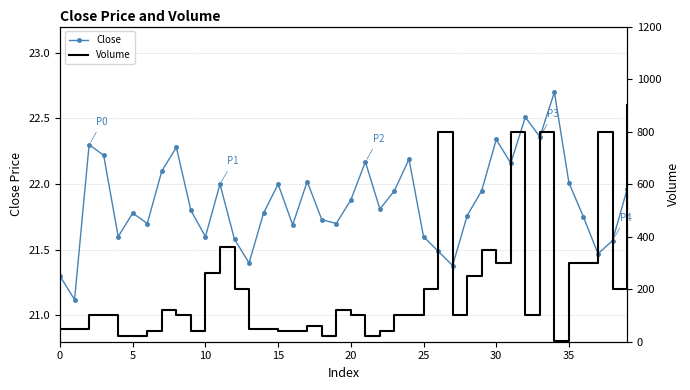

True or false: Close has a value of 11.7 at 15.

False